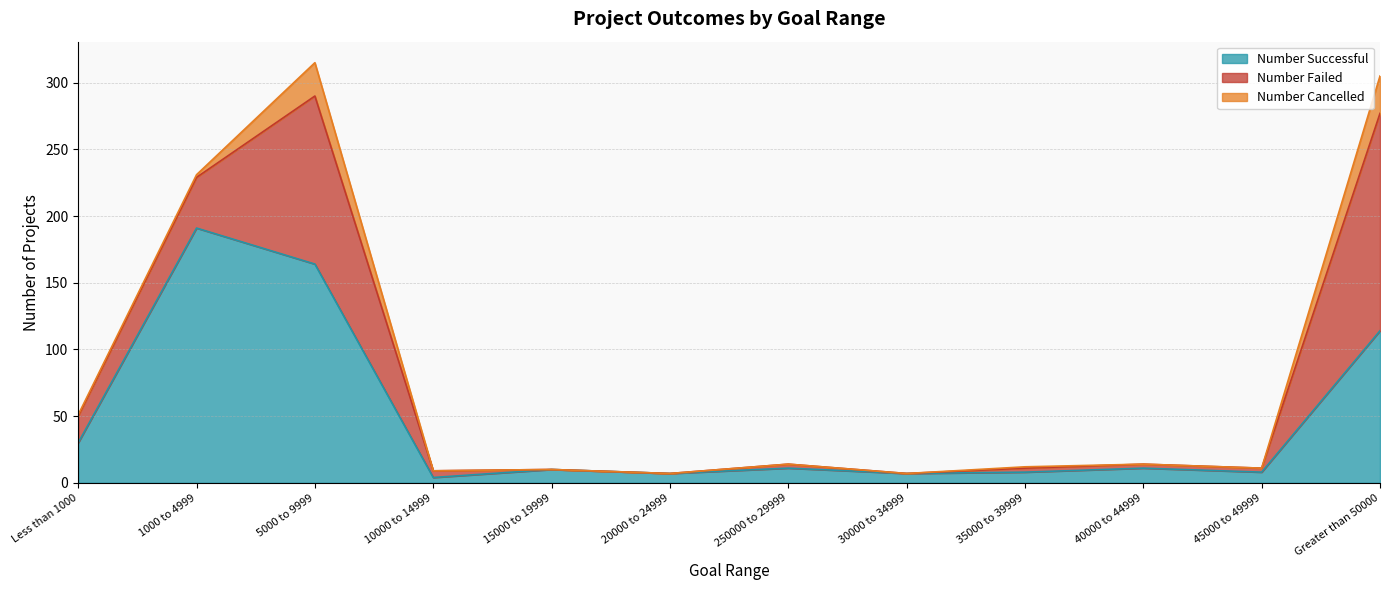

At which label does Number Failed first exceed 3?

Less than 1000